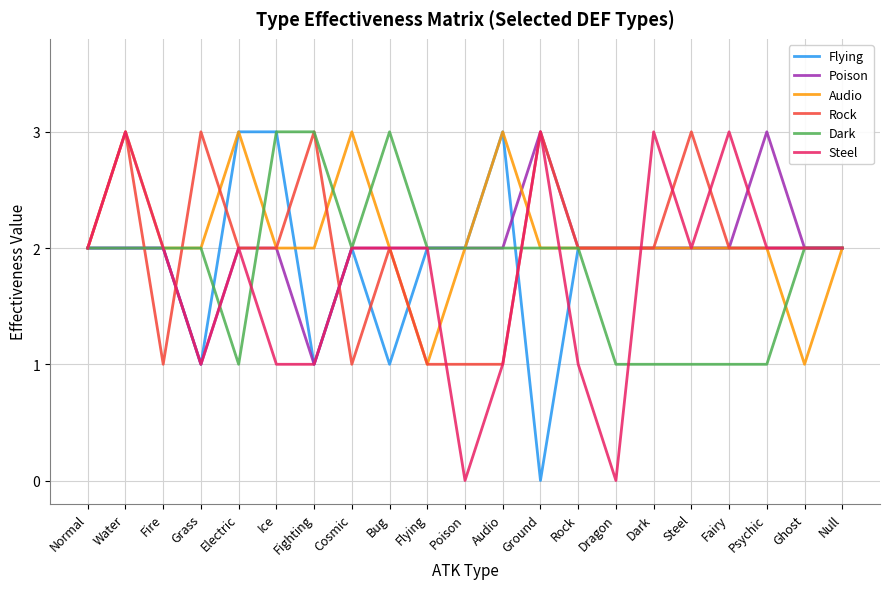

True or false: Rock has more than 2 interior local peaks.

True